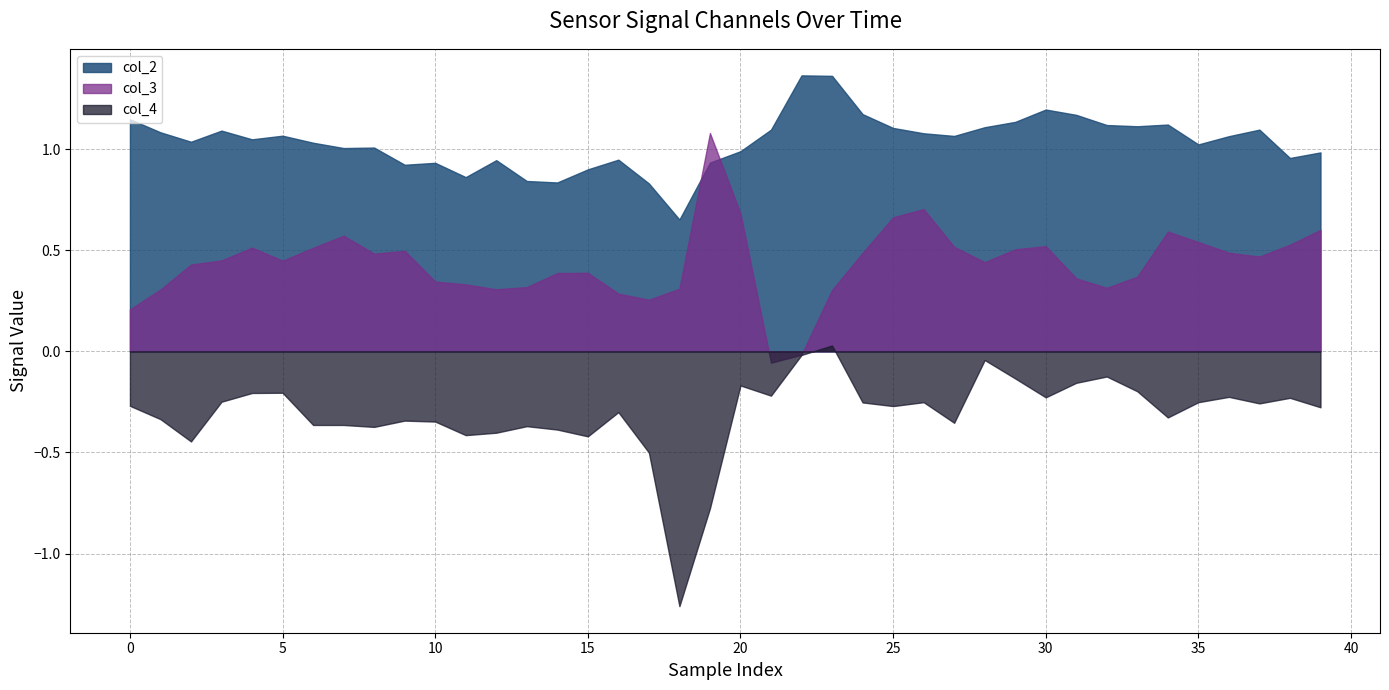

What are all the series names shown in the legend?

col_2, col_3, col_4